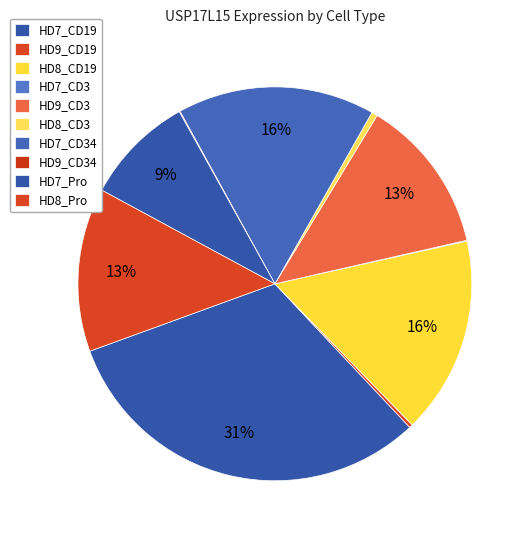

How many slices are in this pie chart?

10